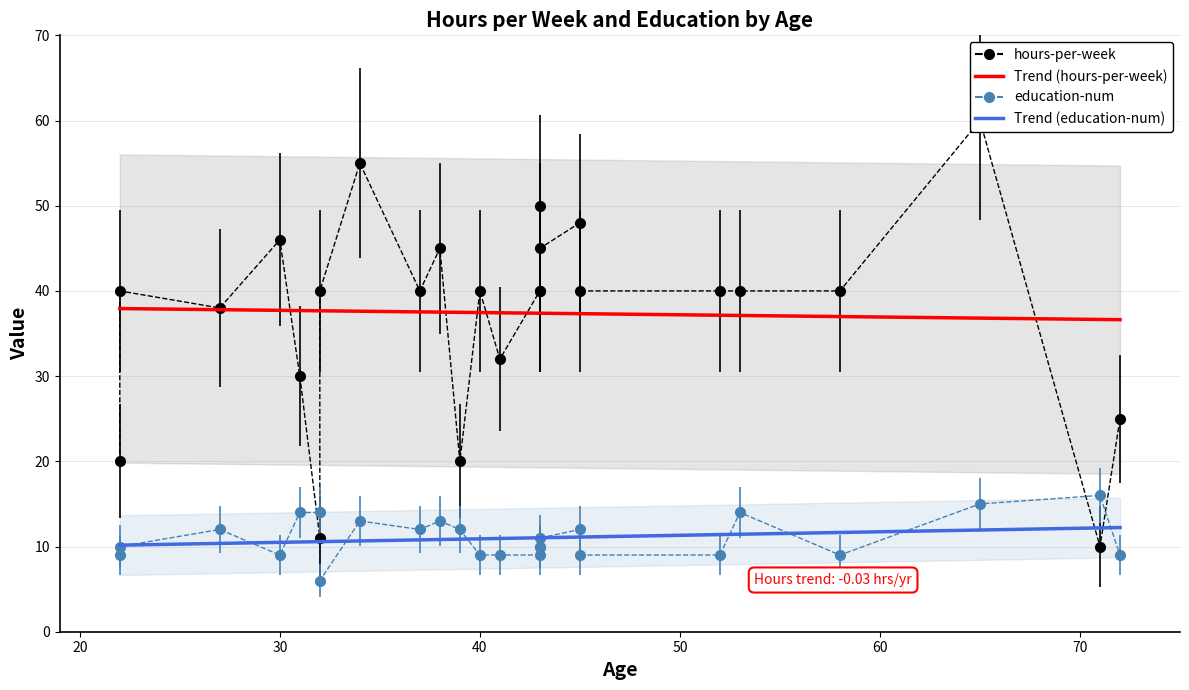

Where is the first local minimum for education-num?

1